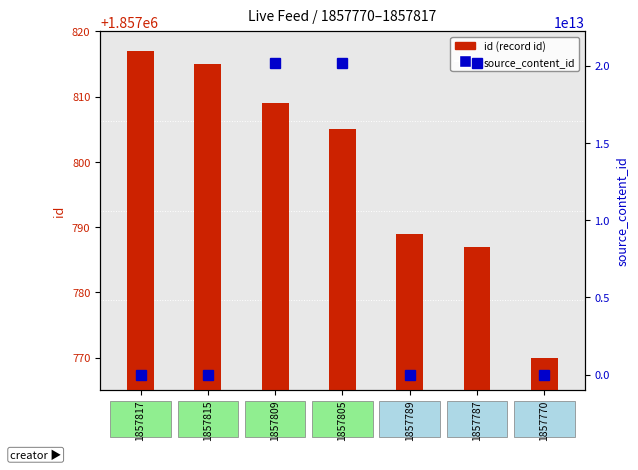

Which series has the widest spread of values?

source_content_id